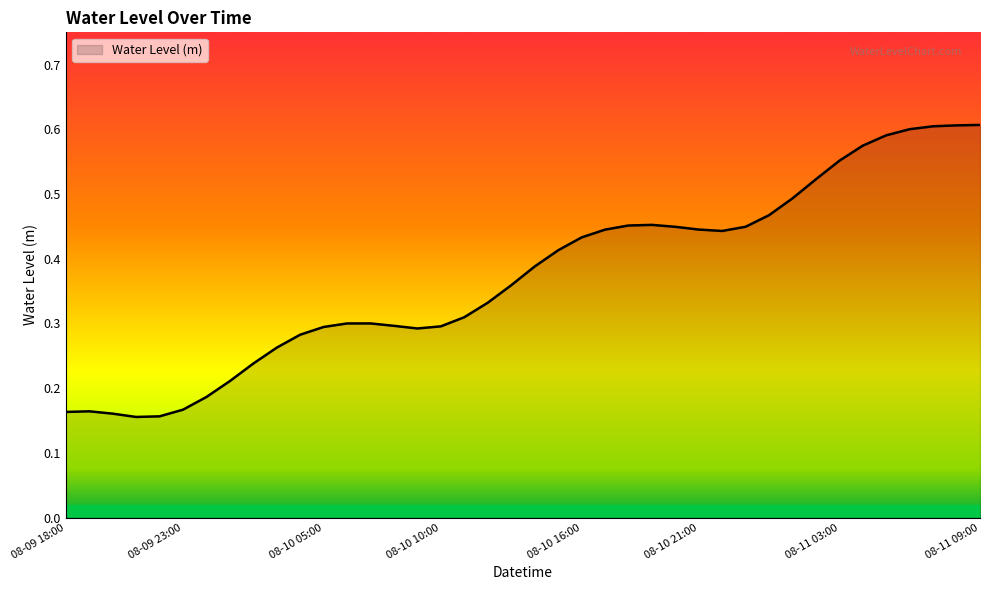

How many lines are shown in the chart?

1